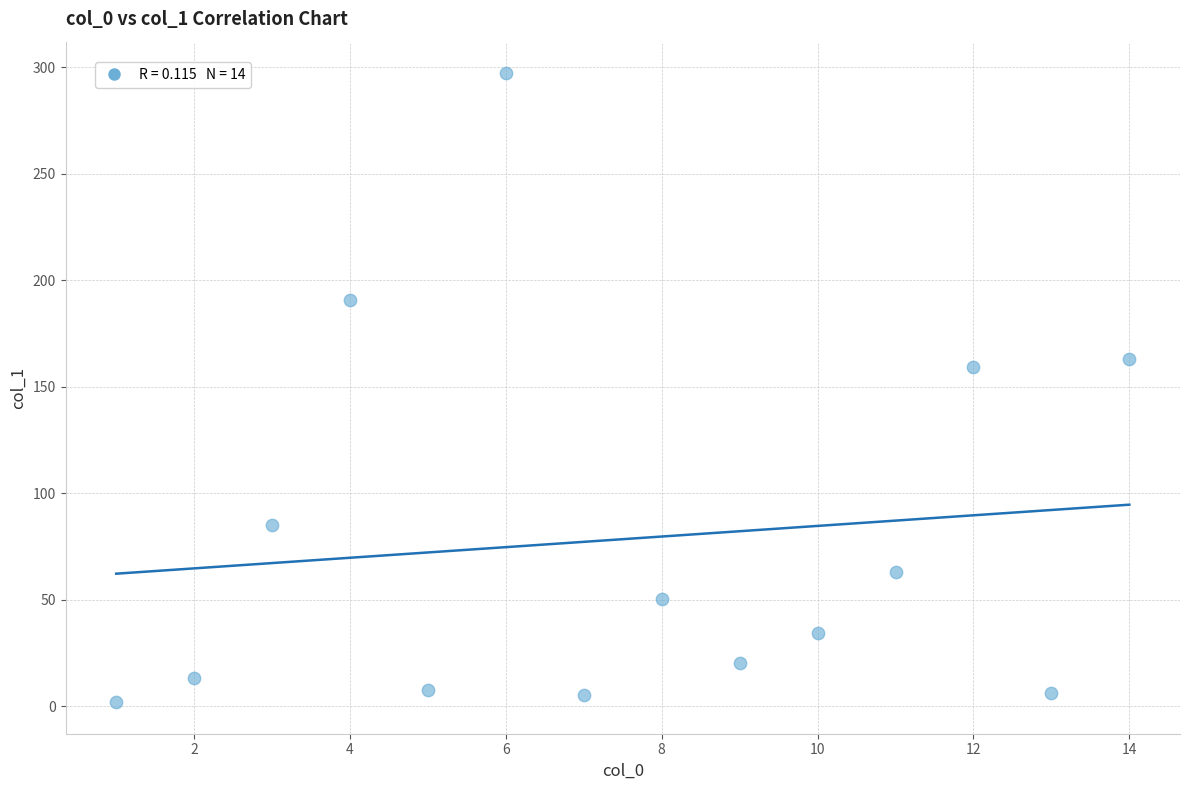

What is the range of X values (max minus min)?

13.0